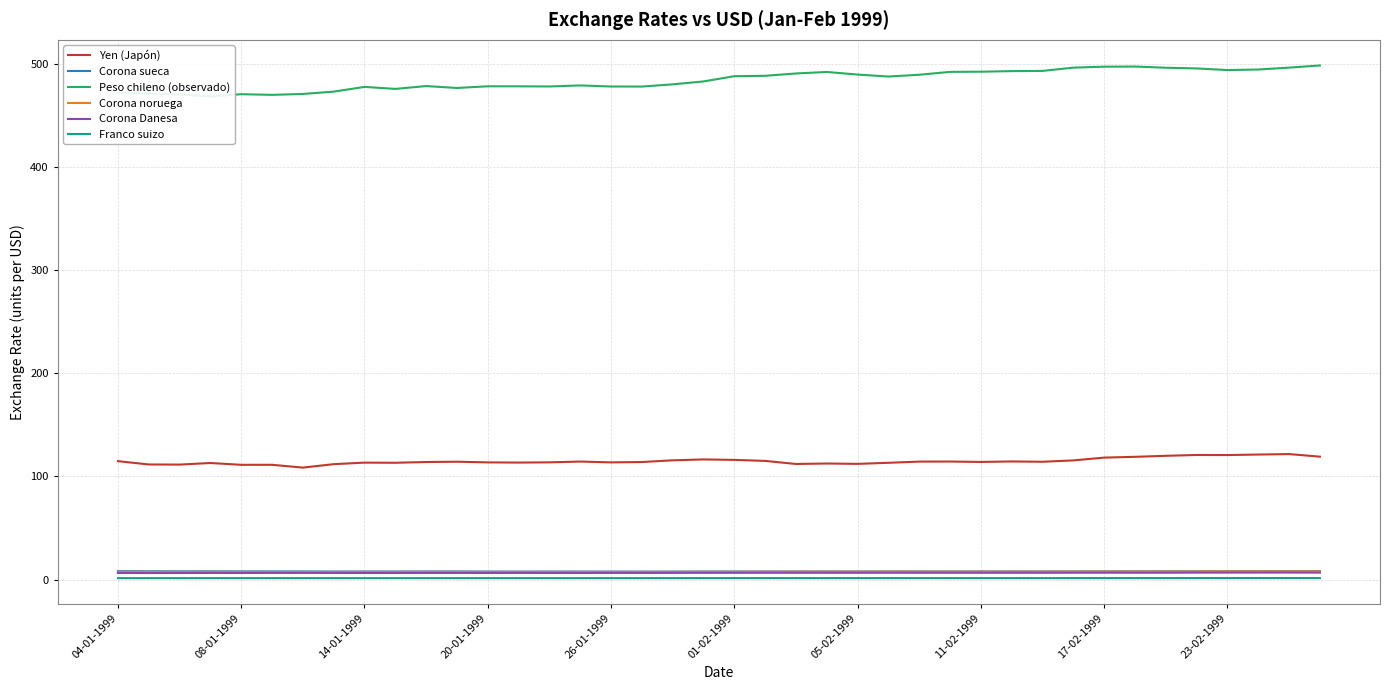

True or false: Yen (Japón) and Franco suizo cross at least once.

False